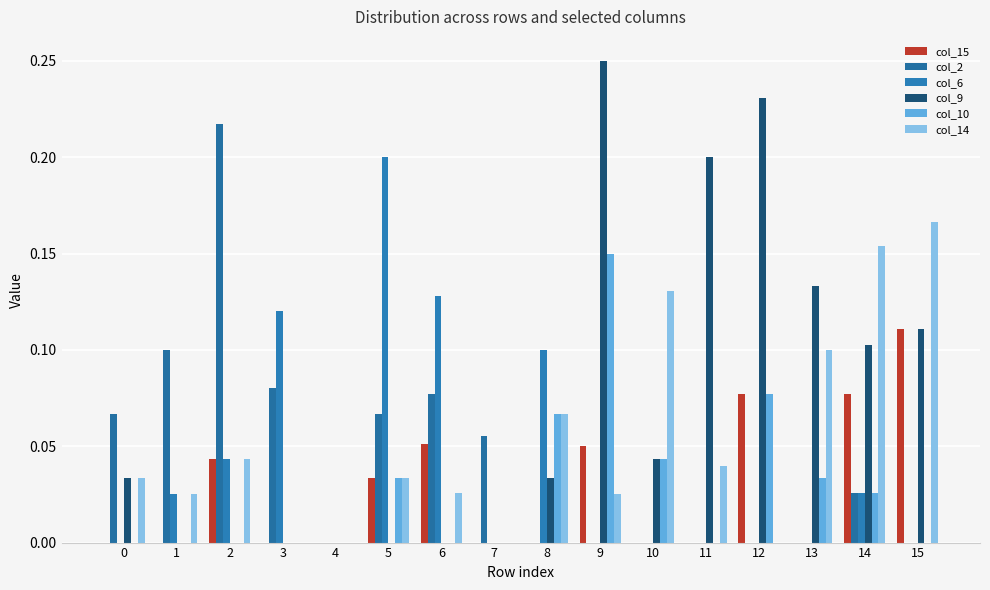

Rank the series by their maximum value, from highest to lowest.

col_9, col_2, col_6, col_14, col_10, col_15